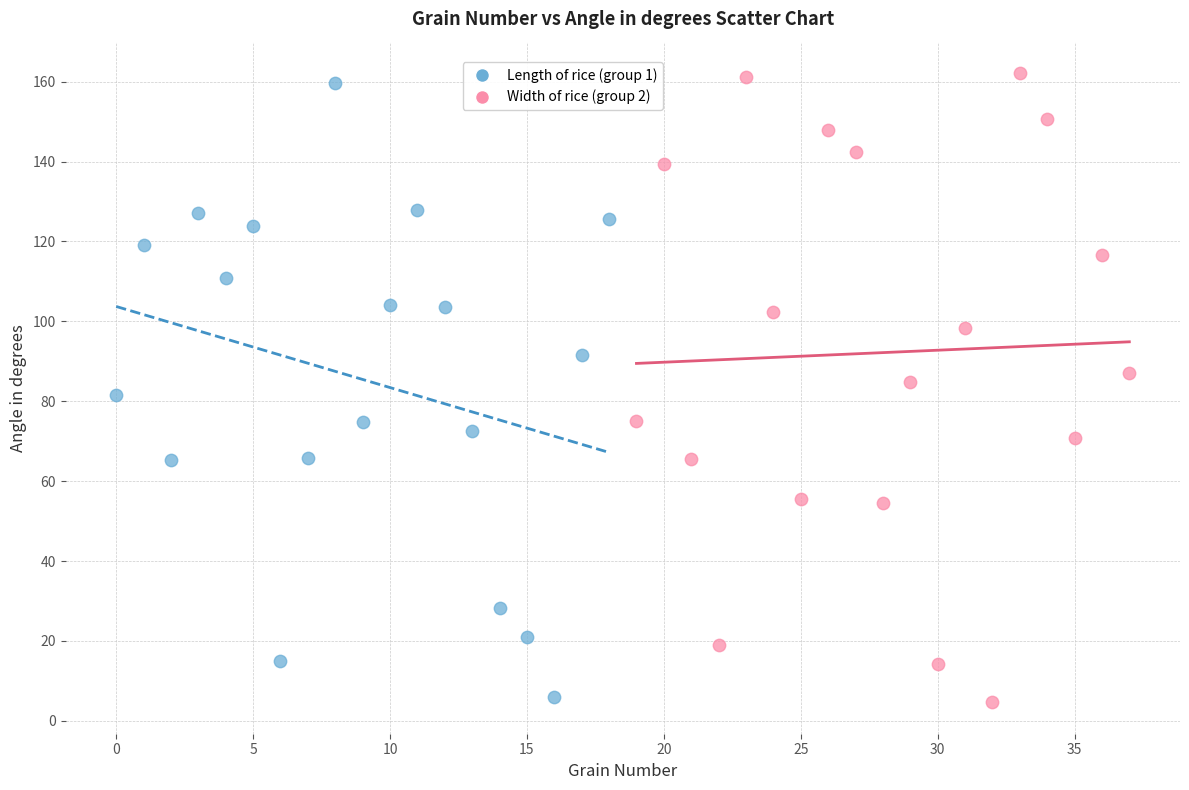

Which series has the widest spread of Y values?

Width of rice (group 2)